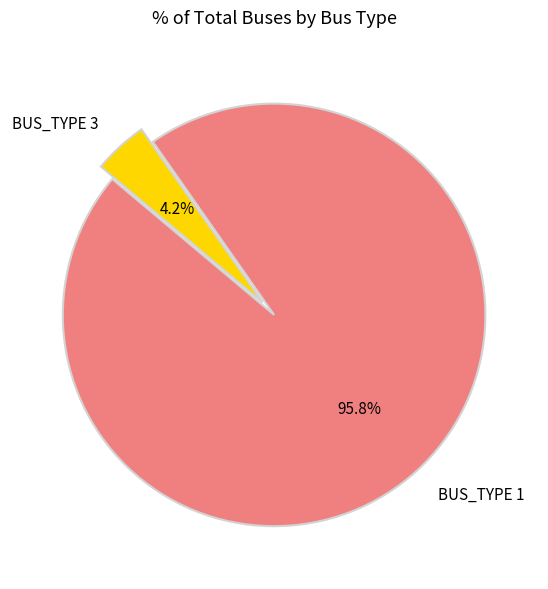

How many slices are in this pie chart?

2